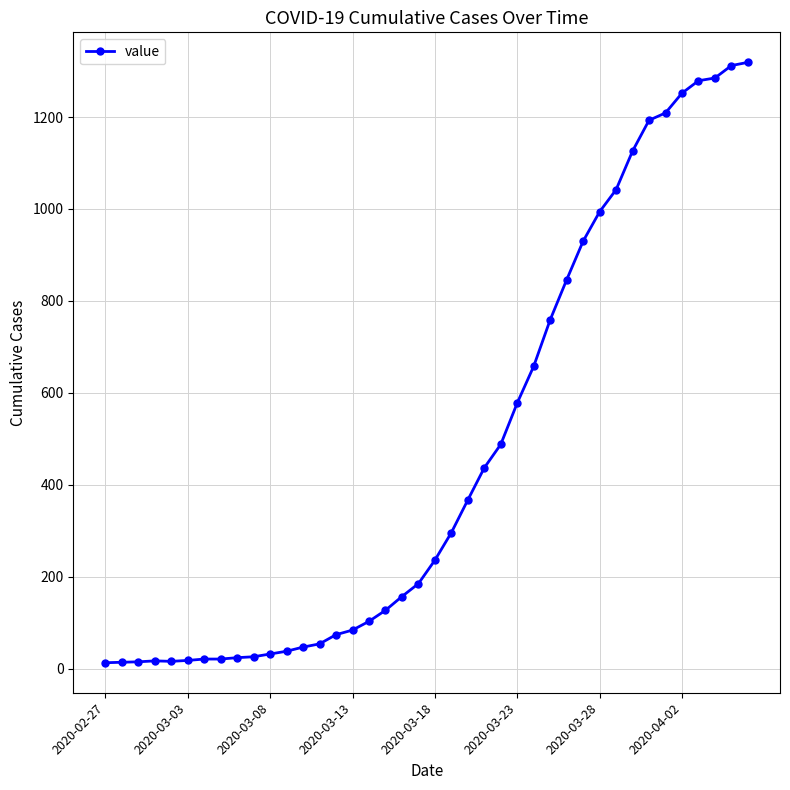

What is the average value?

467